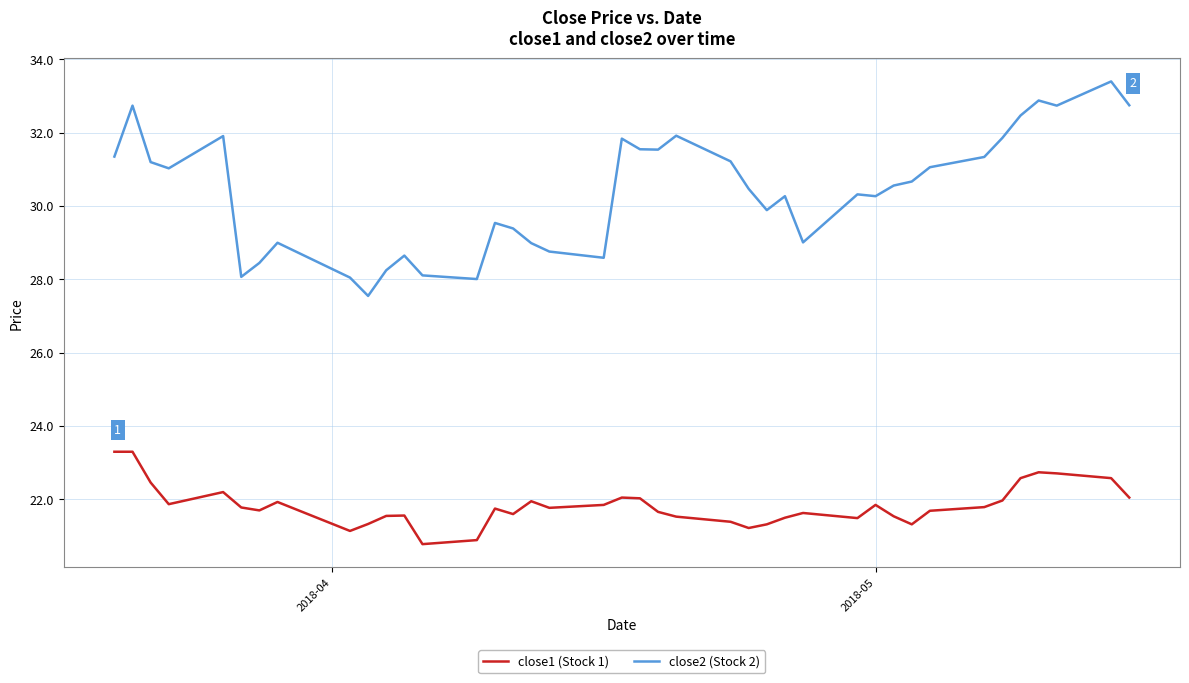

How many values in the close2 (Stock 2) series exceed 30?

24